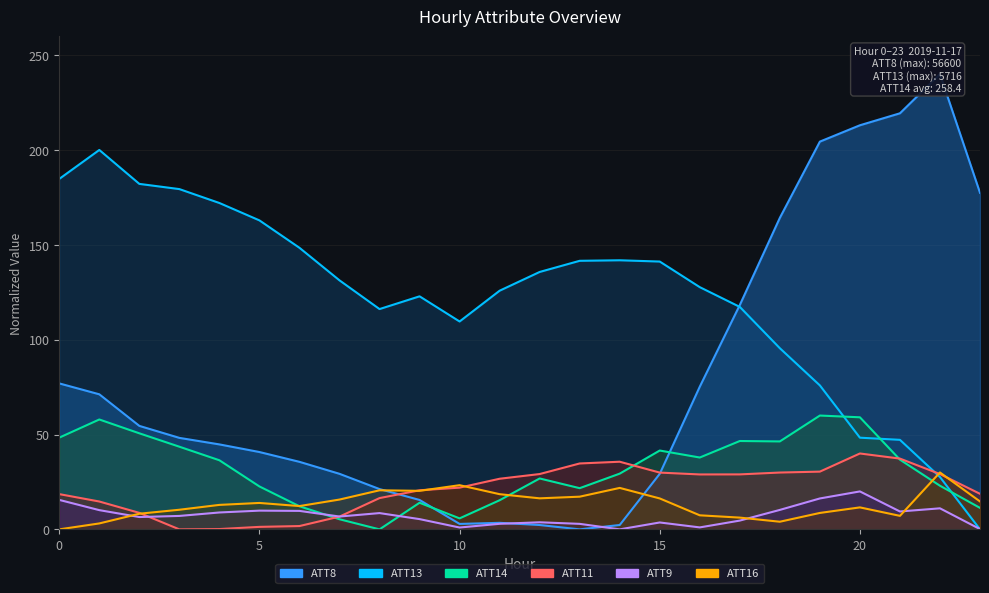

Between which two adjacent categories do ATT13 and ATT9 first intersect?

22 and 23